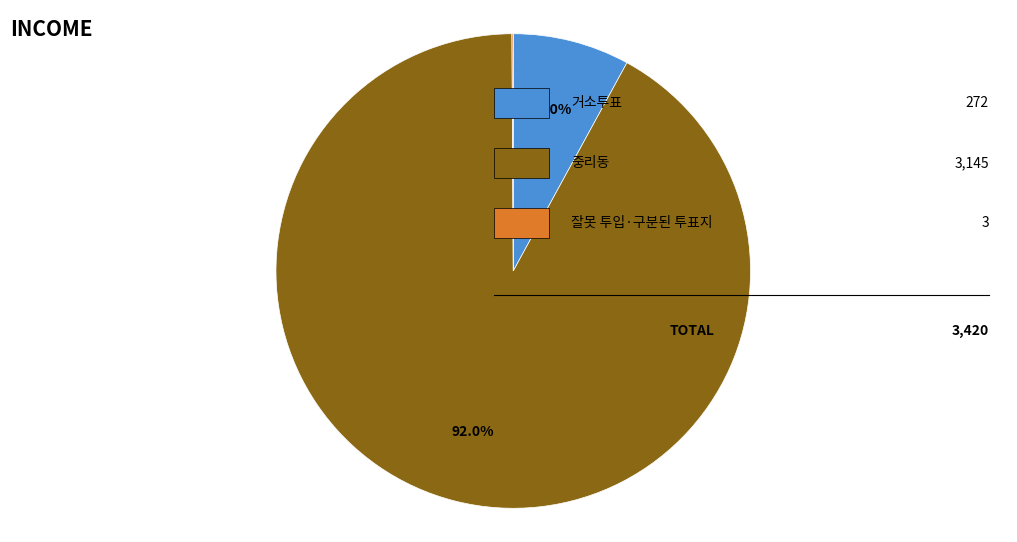

Is there any slice that represents more than half of the pie?

Yes